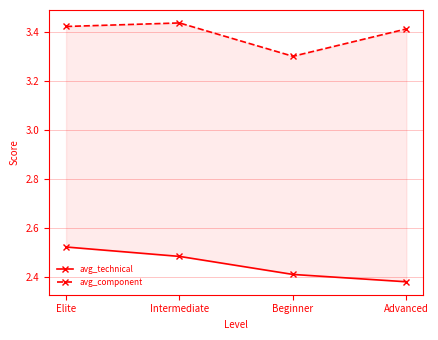

What position from the left is Advanced?

4